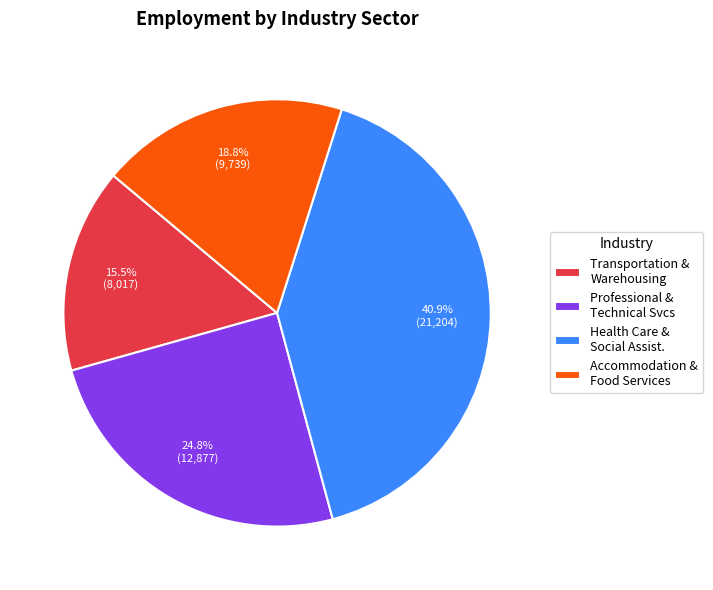

Rank the categories by value from lowest to highest.

Transportation & Warehousing, Accommodation & Food Services, Professional & Technical Svcs, Health Care & Social Assist.